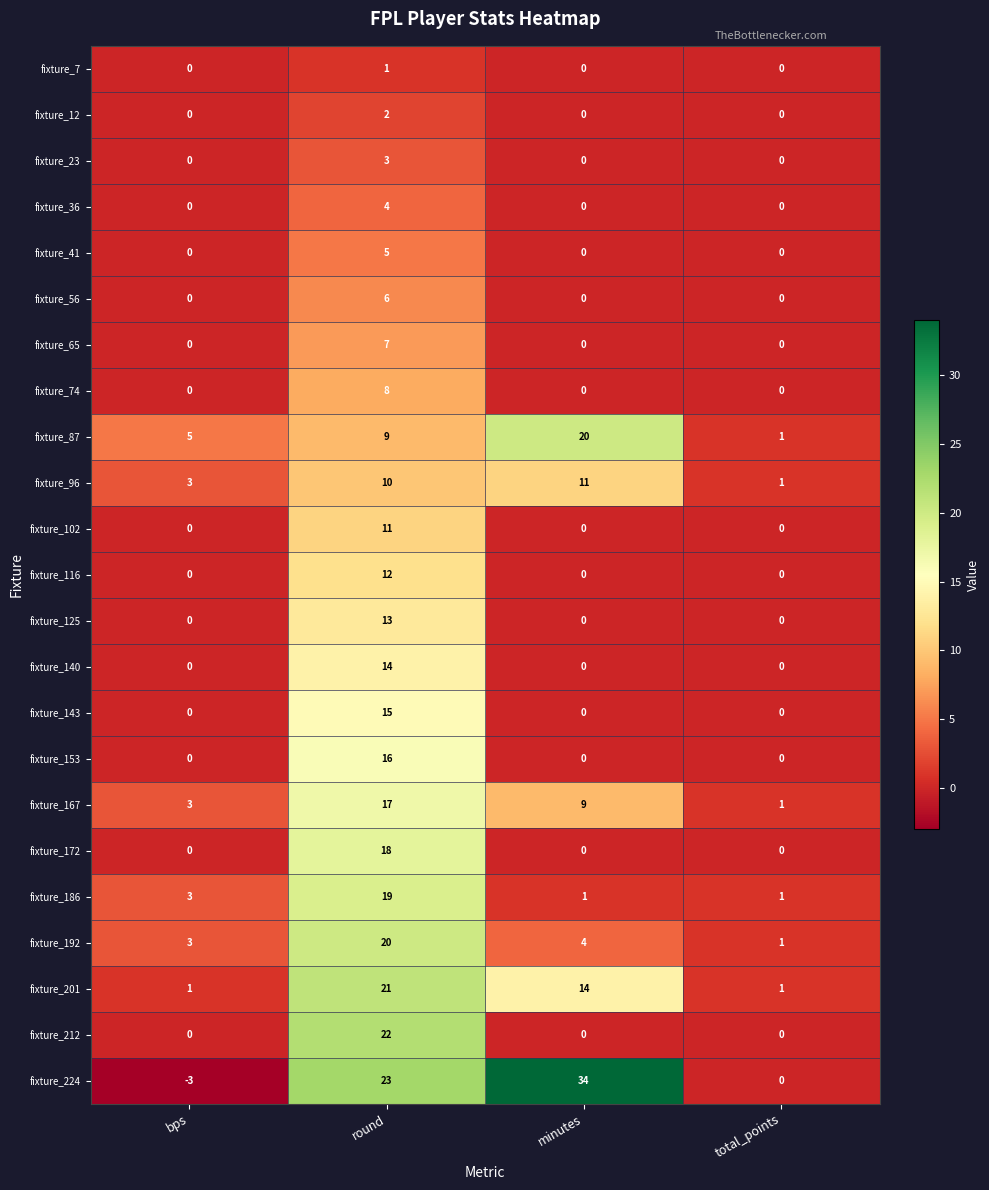

What is the difference between the maximum and minimum values in the fixture_167 series?

16